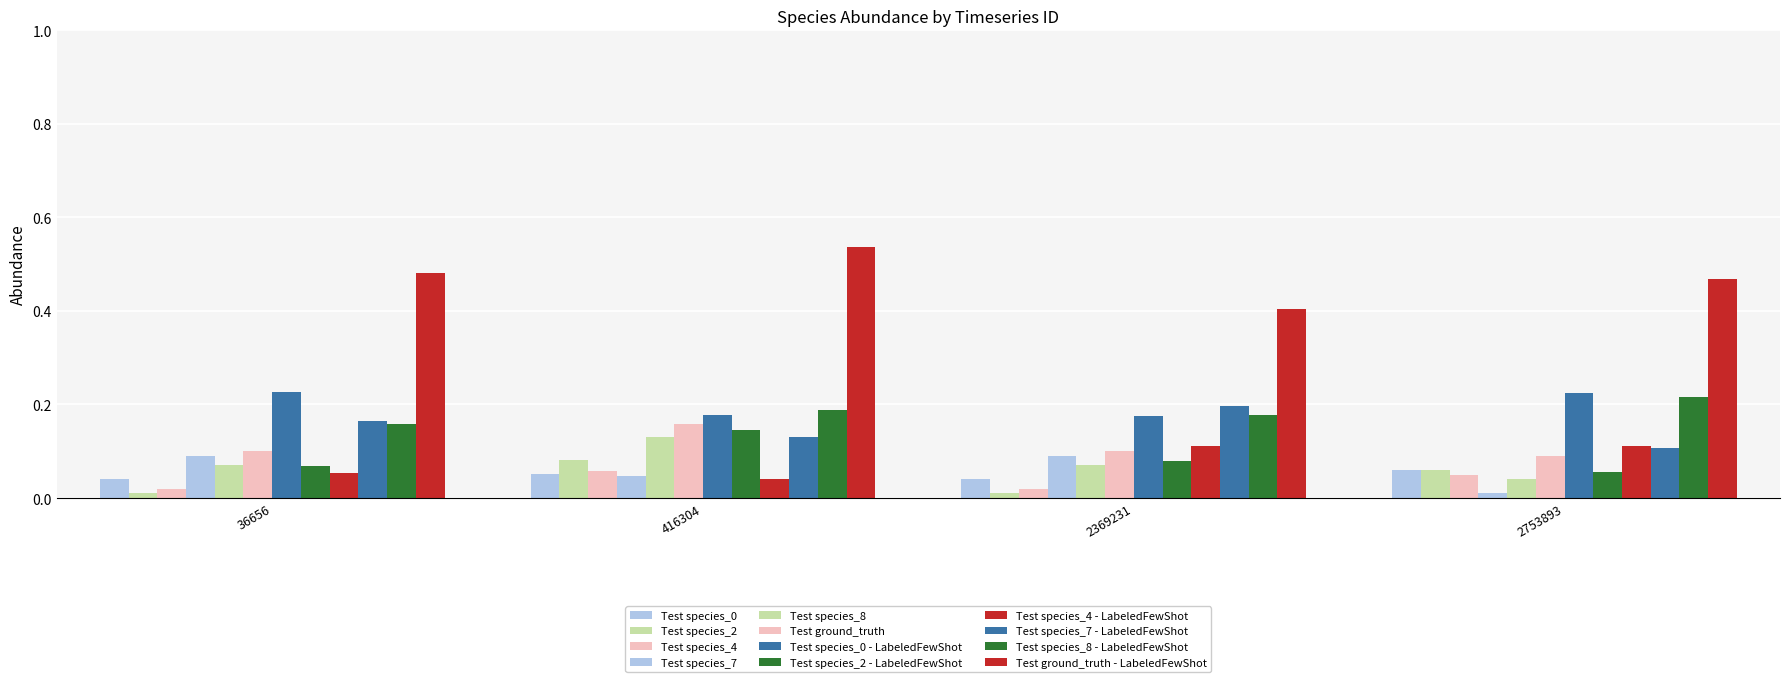

How many data points does each series have?

4